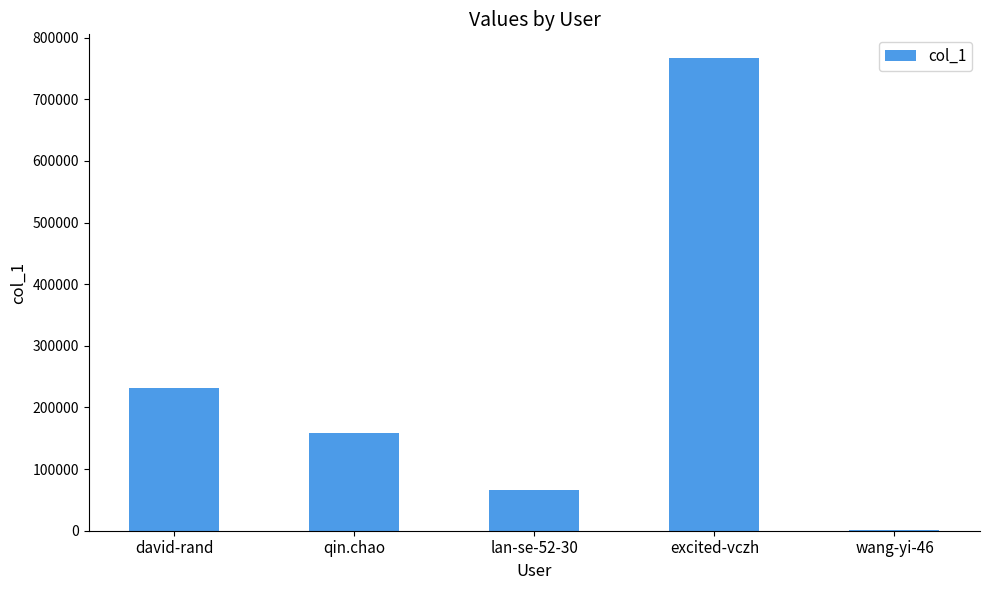

What is the sum of the values at qin.chao and excited-vczh?

924785